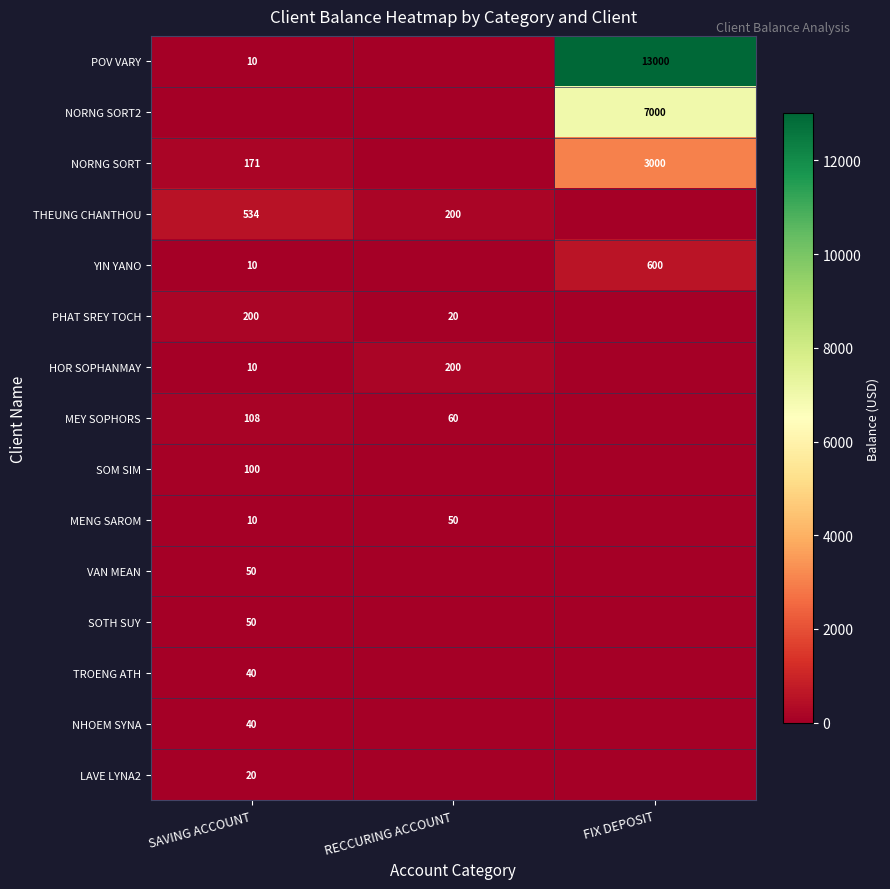

Which has a higher value, FIX DEPOSIT or SAVING ACCOUNT?

FIX DEPOSIT